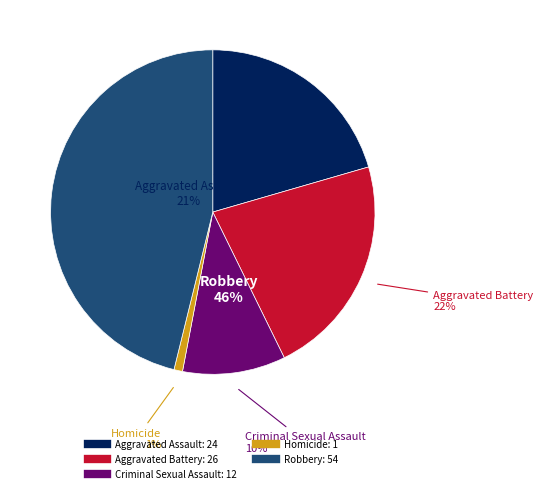

Rank the categories by value from highest to lowest.

Robbery, Aggravated Battery, Aggravated Assault, Criminal Sexual Assault, Homicide